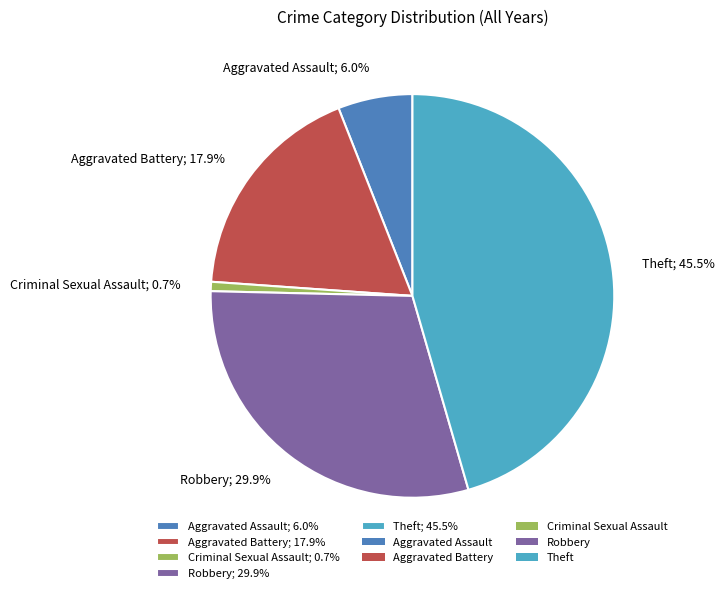

To the nearest percent, what portion does Aggravated Assault represent?

6%